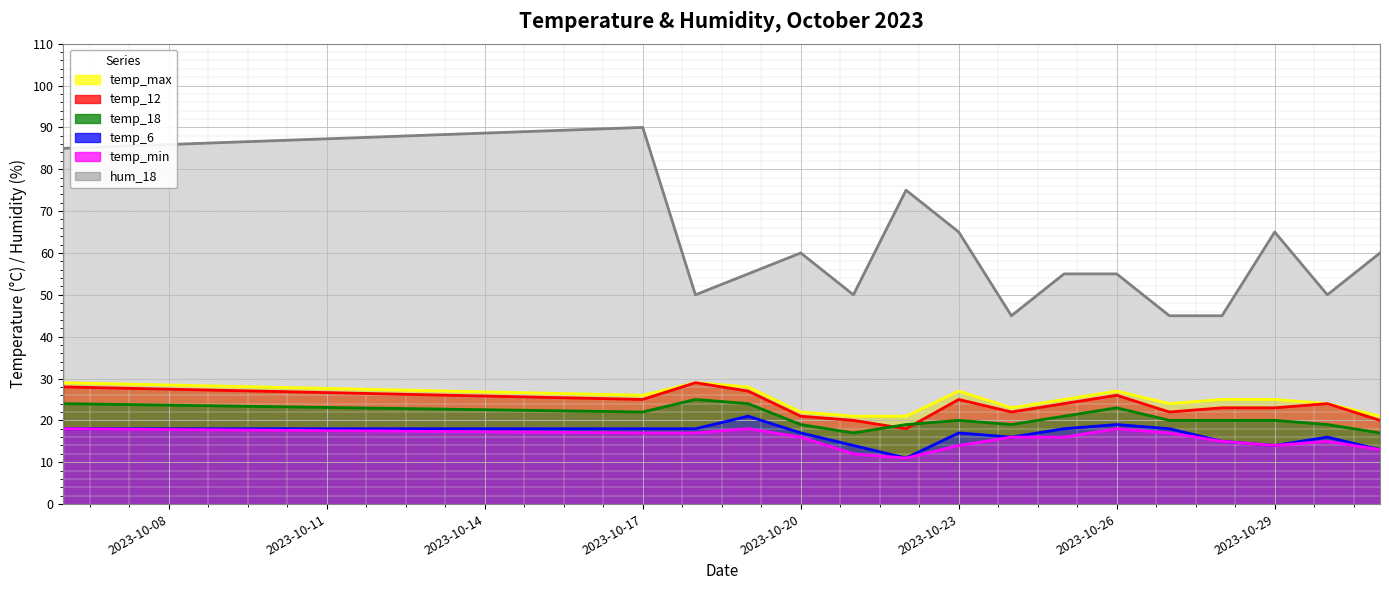

At which label does hum_18 reach its minimum?

2023-10-24